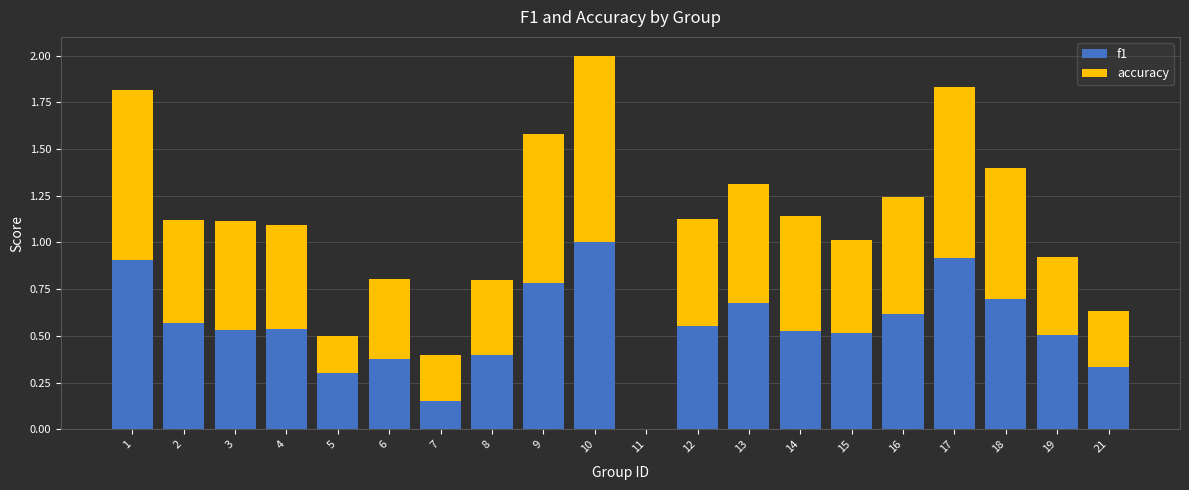

Does the chart contain stacked bars?

Yes